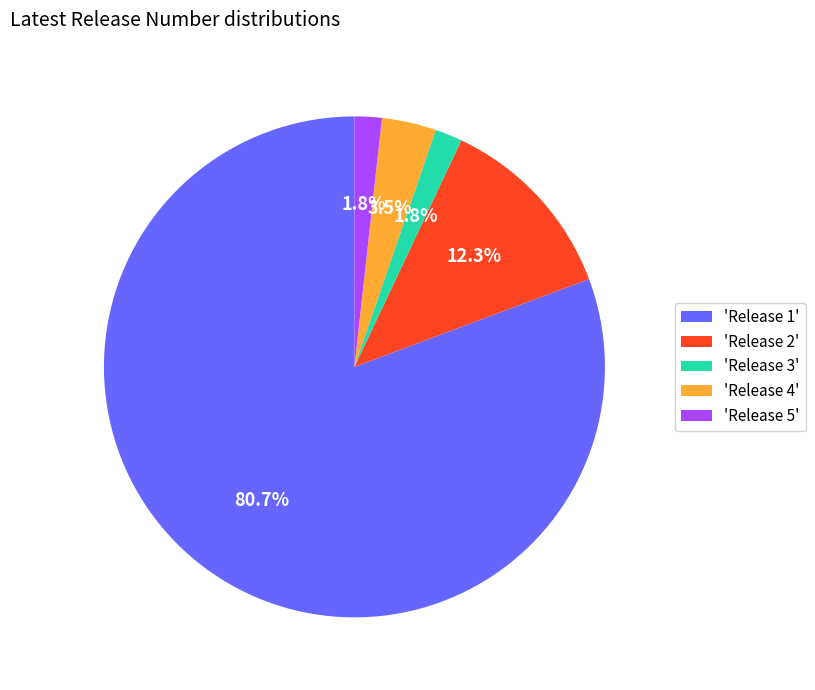

To the nearest percent, what is the difference between the largest and smallest slice percentages?

79%